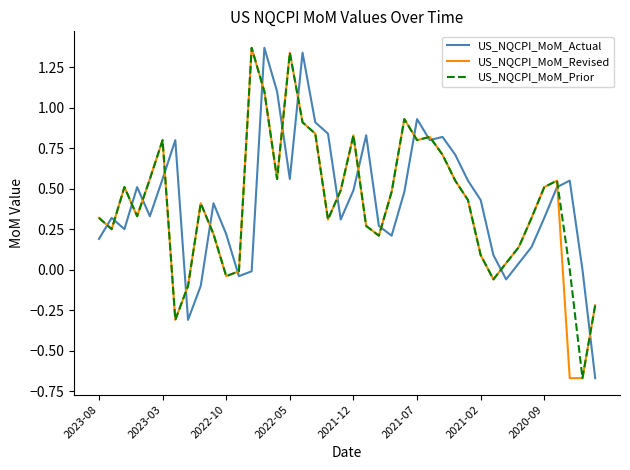

Which series ends up on top after the final intersection of US_NQCPI_MoM_Prior and US_NQCPI_MoM_Actual?

US_NQCPI_MoM_Prior